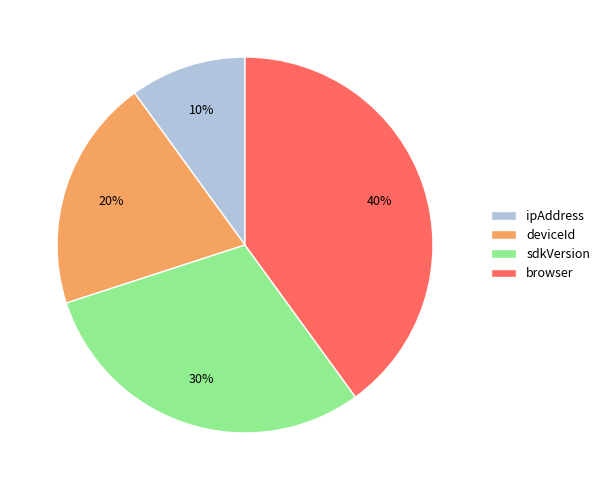

Rank the categories by value from highest to lowest.

browser, sdkVersion, deviceId, ipAddress